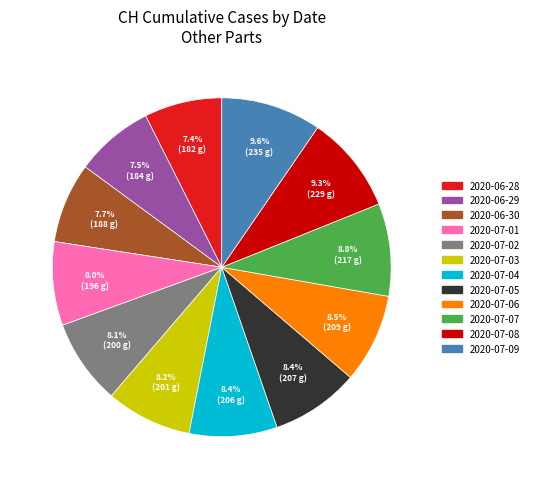

Is there any slice that represents more than half of the pie?

No